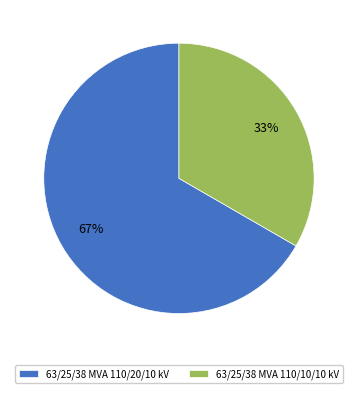

The 63/25/38 MVA 110/10/10 kV slice represents 26% of the pie. True or false?

False